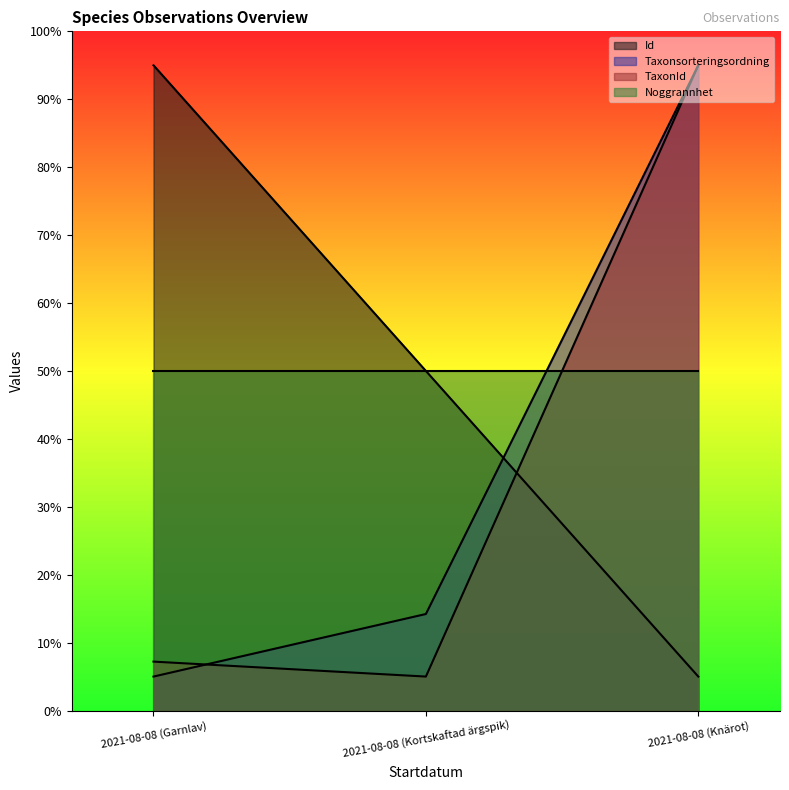

At which label does Taxonsorteringsordning first exceed 14?

2021-08-08 (Kortskaftad ärgspik)